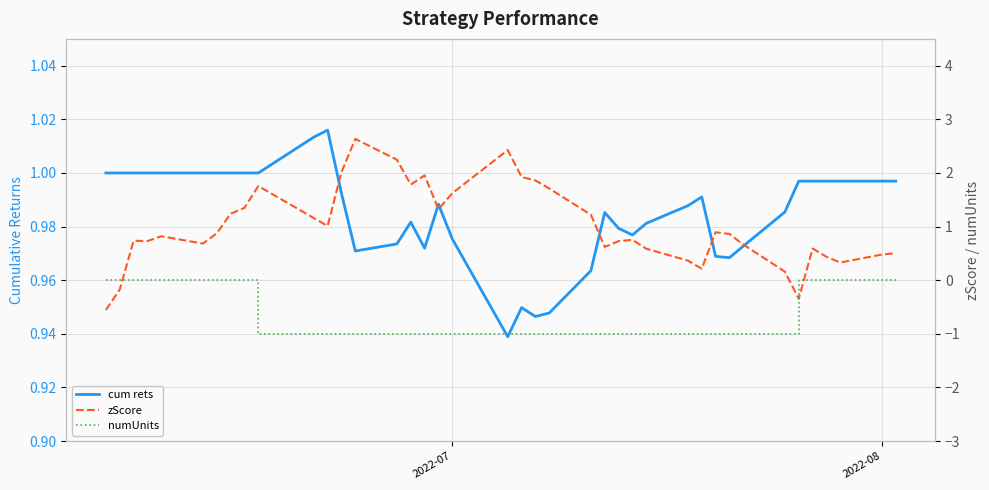

True or false: cum rets and numUnits cross at least once.

False